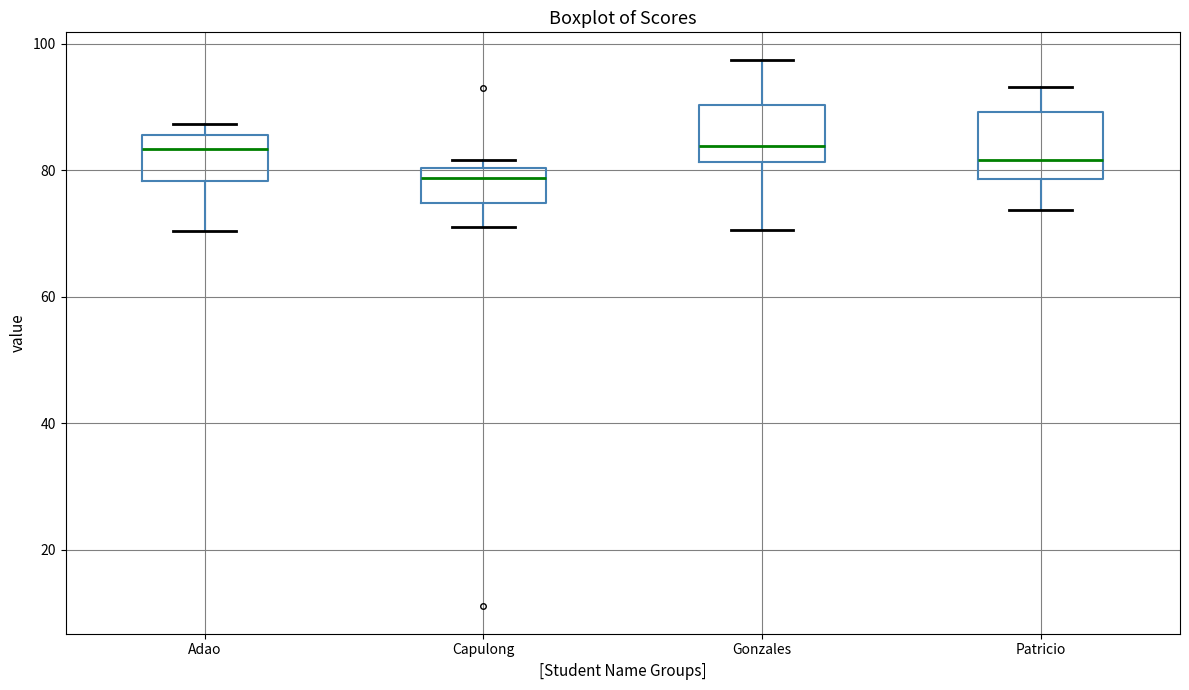

Reading left to right, read every box against the y-axis: the position of its median line, the range the box covers, and the ends of its whiskers. The values are not printed on the chart, so give them approximately, as read against the axis.

Adao: median 84, box 78 to 86, whiskers 70 to 88
Capulong: median 78, box 74 to 80, whiskers 72 to 82
Gonzales: median 84, box 82 to 90, whiskers 70 to 98
Patricio: median 82, box 78 to 90, whiskers 74 to 94